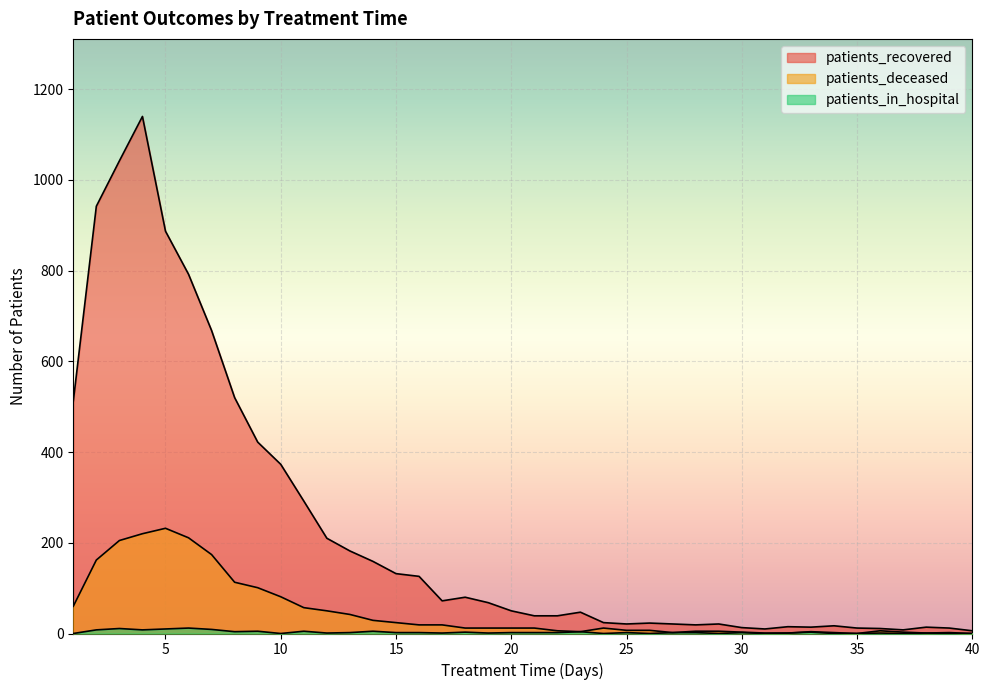

What is the difference between the maximum and second lowest values in the patients_in_hospital series?

12